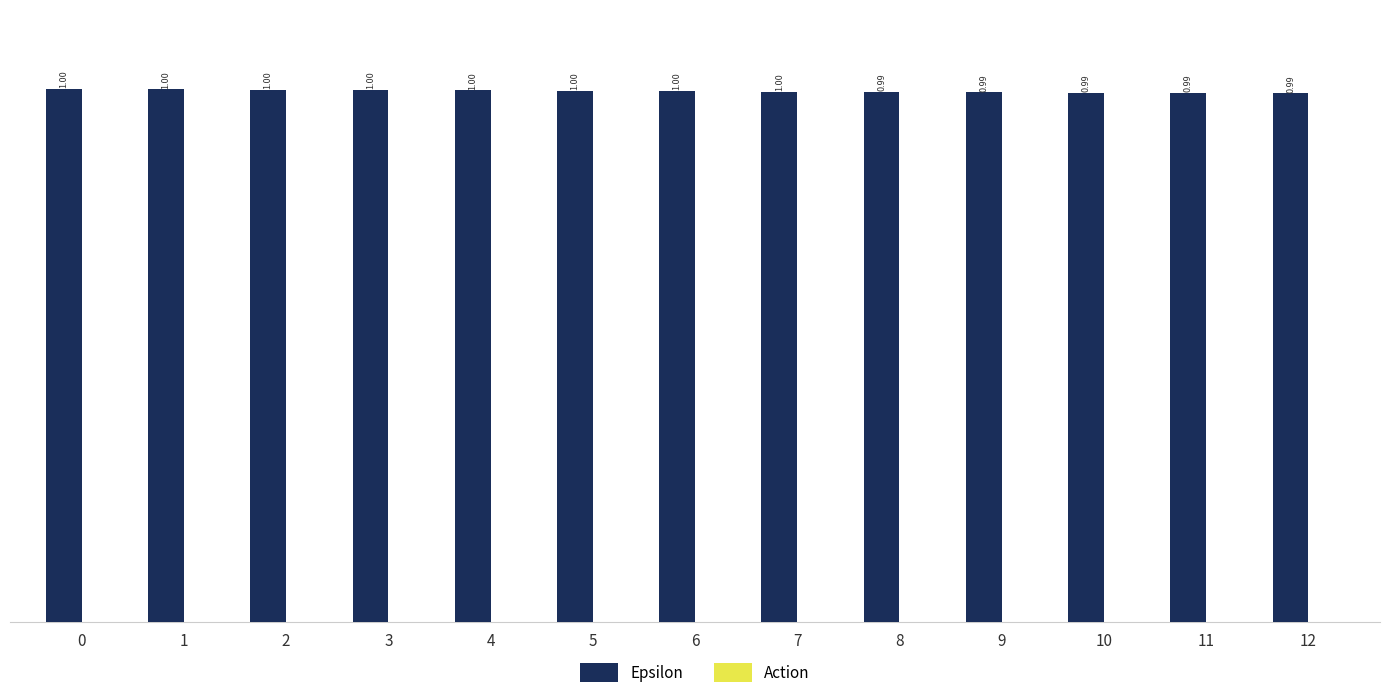

What is the average value?

1.0